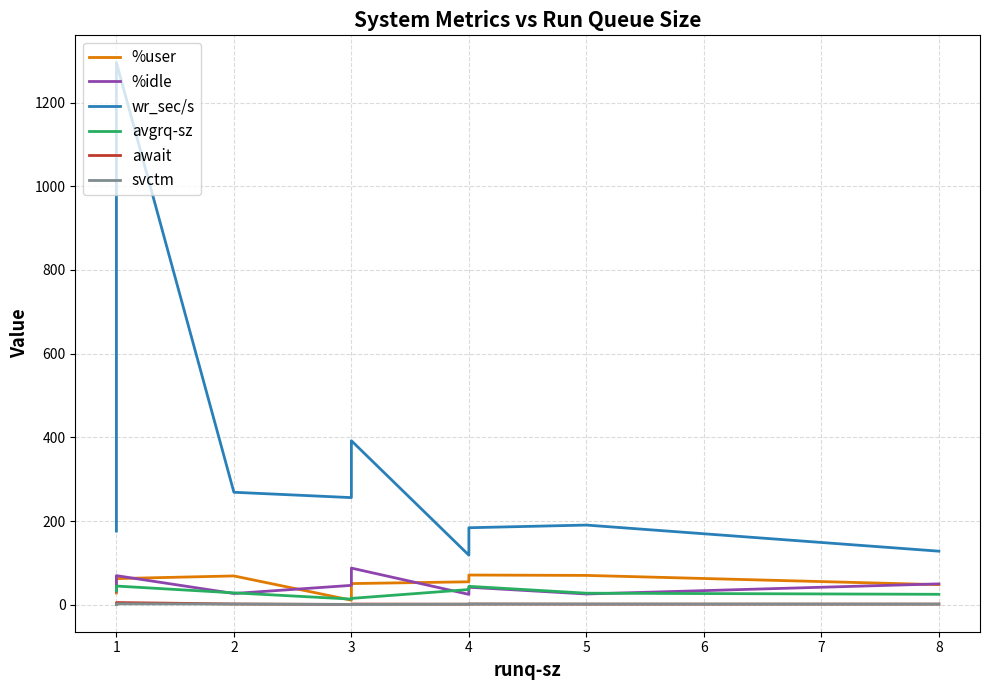

True or false: avgrq-sz has a value of 22.6 at 1.

False